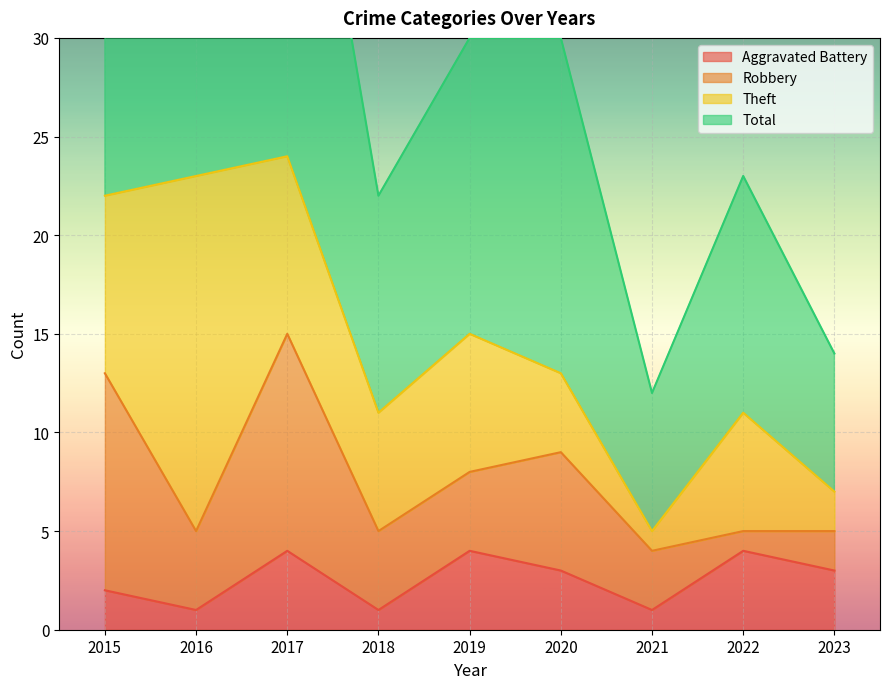

What is the total value across all series at 2015?

47